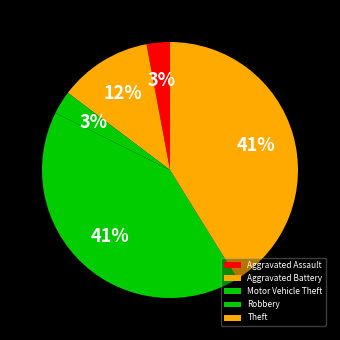

Is Aggravated Battery the majority of the pie?

No